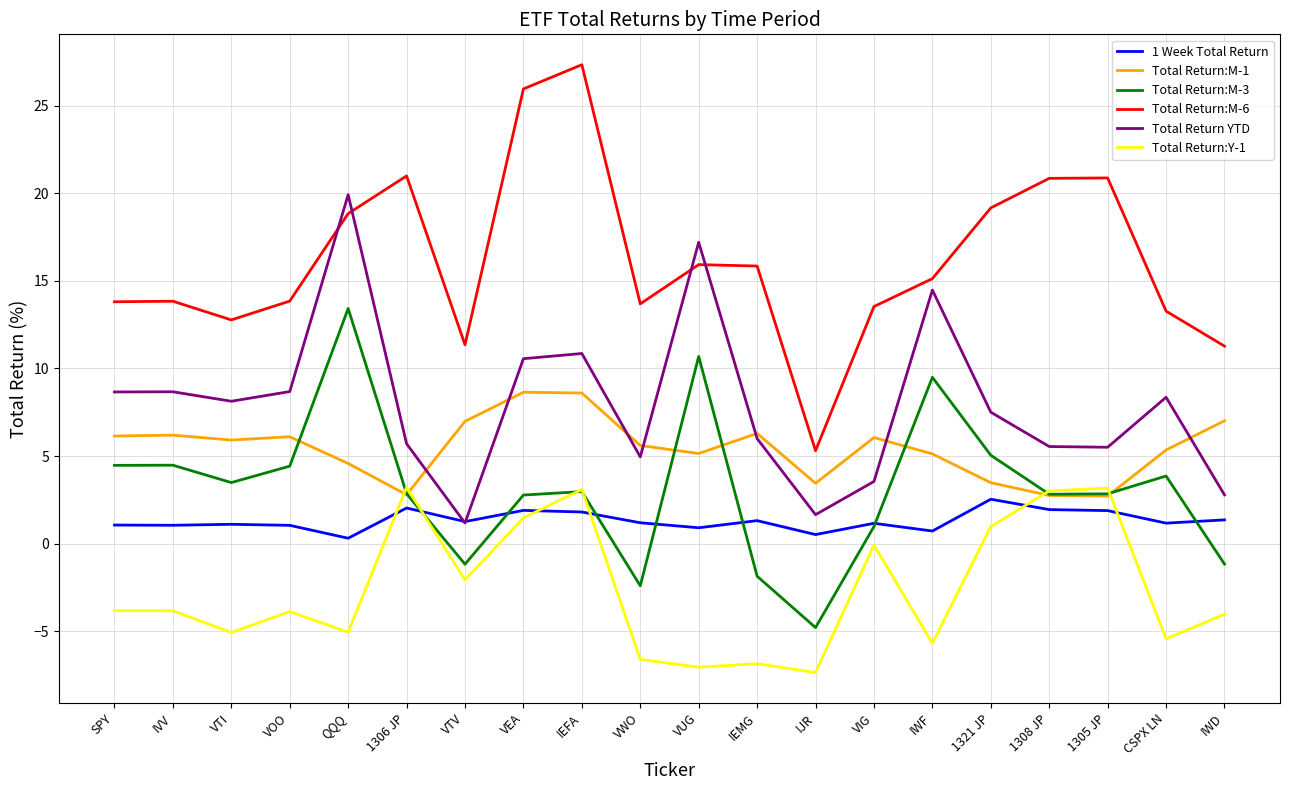

Between which two adjacent categories do Total Return:Y-1 and 1 Week Total Return first intersect?

QQQ and 1306 JP